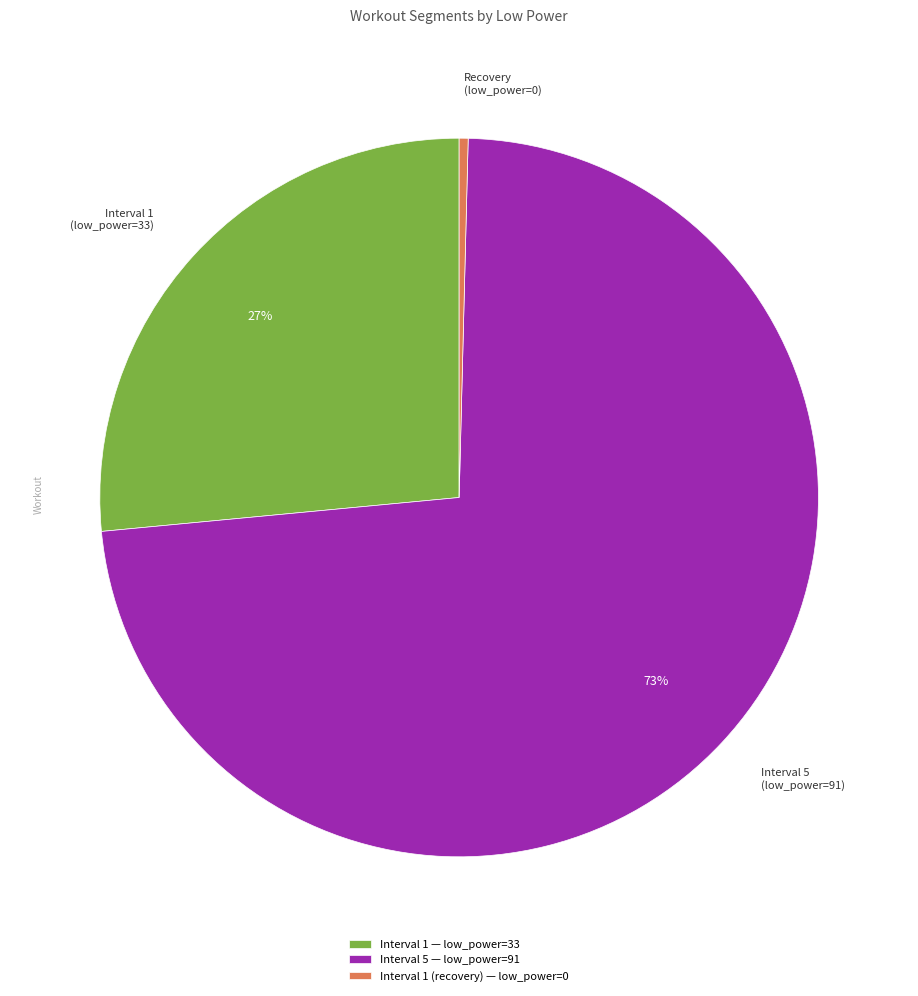

True or false: Interval 5 — low_power=91 accounts for 73% of the total.

True